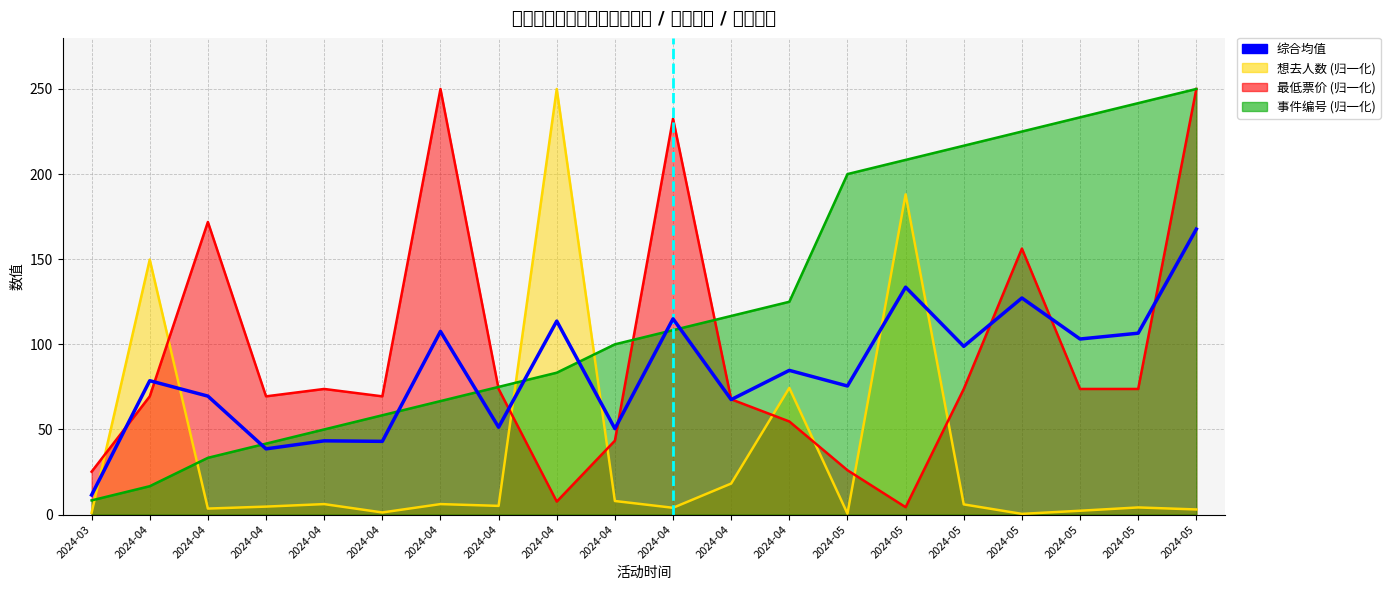

At which category does the chart reach its peak across all series?

2024-04